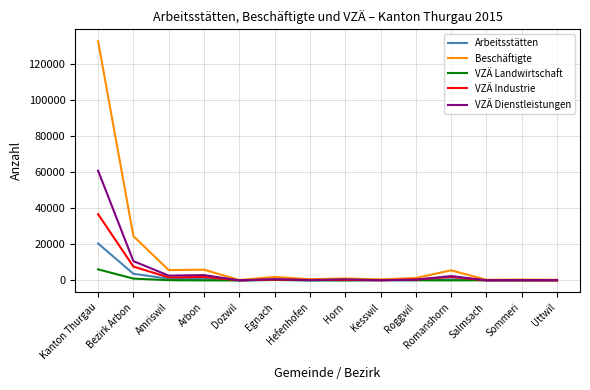

Where is Beschäftigte nearest to the value 66495?

Bezirk Arbon